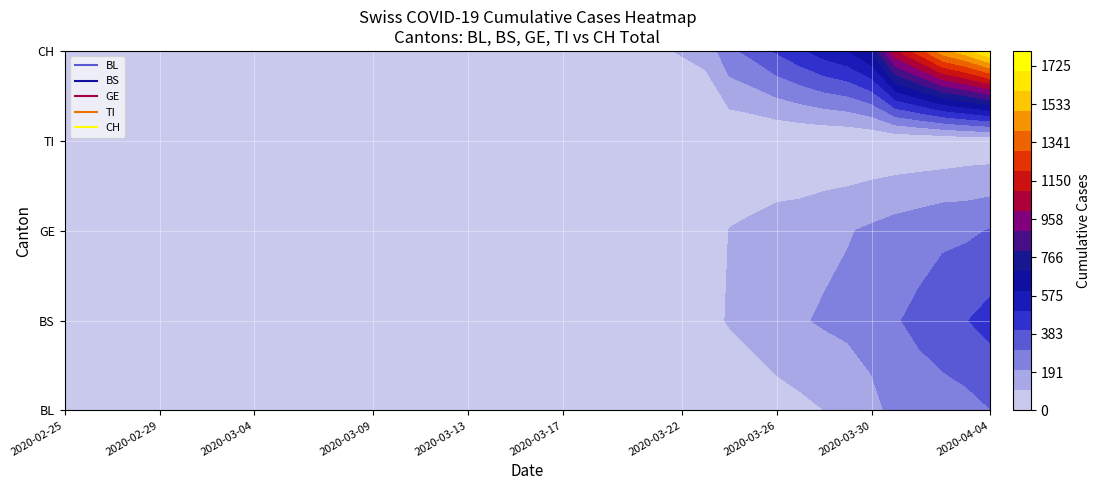

What is the difference between the maximum and minimum values in the BS series?

434